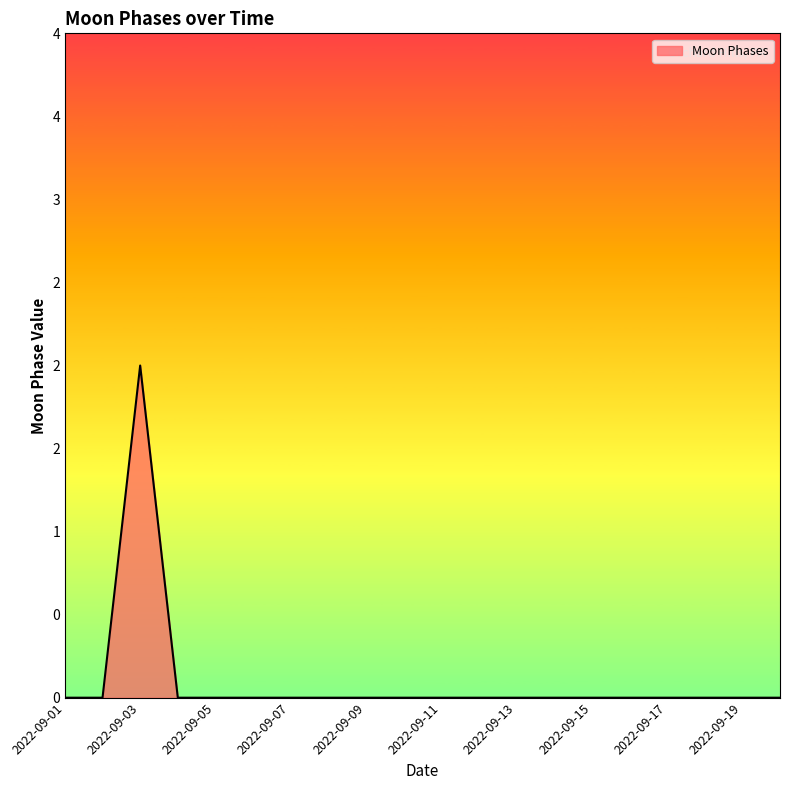

At which label is the value closest to 1?

2022-09-01